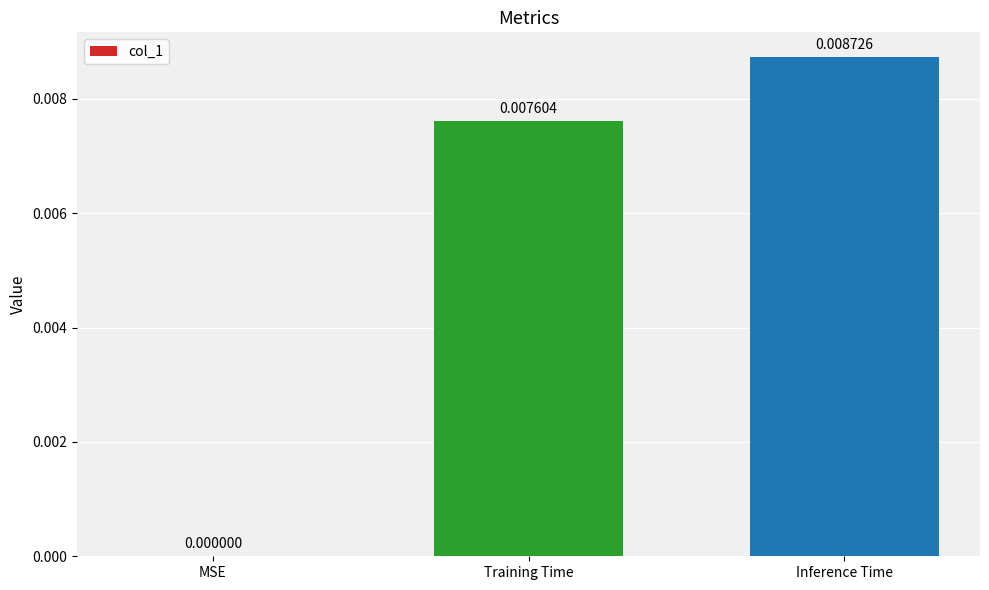

At which label is the value closest to 0?

MSE